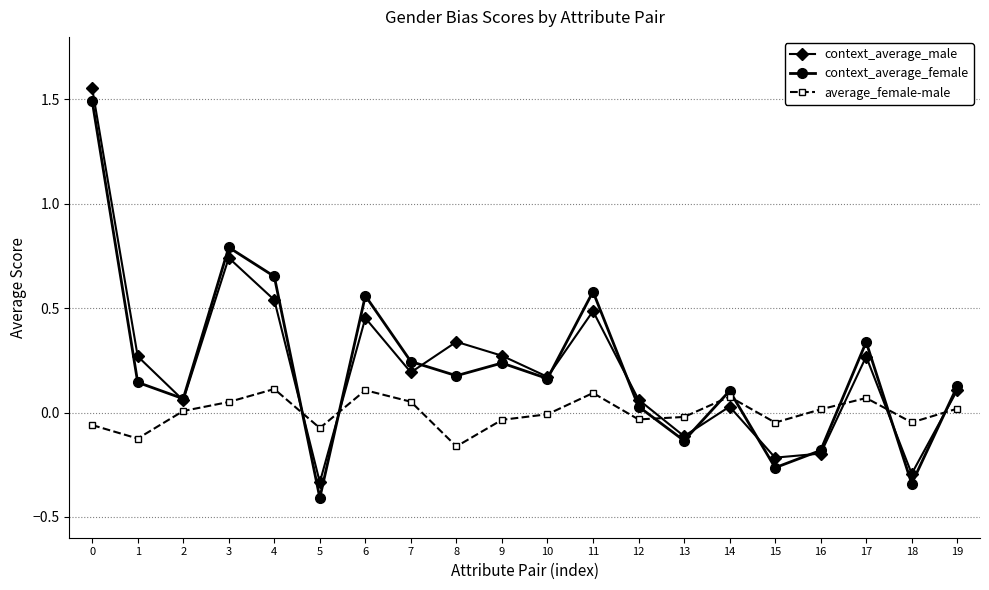

True or false: average_female-male has more than 0 points higher than both neighbors.

True